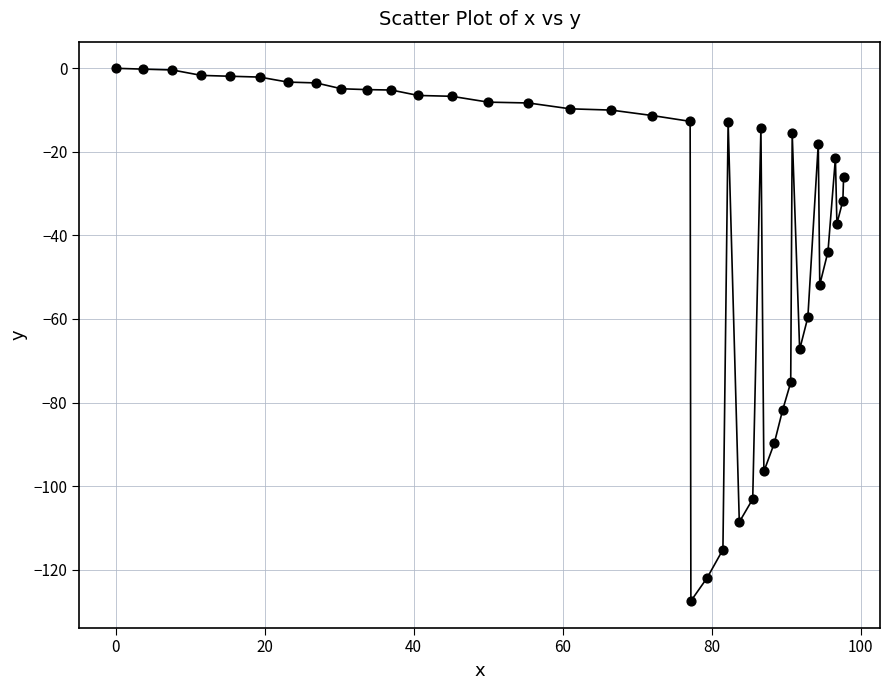

What is the range of X values (max minus min)?

97.7